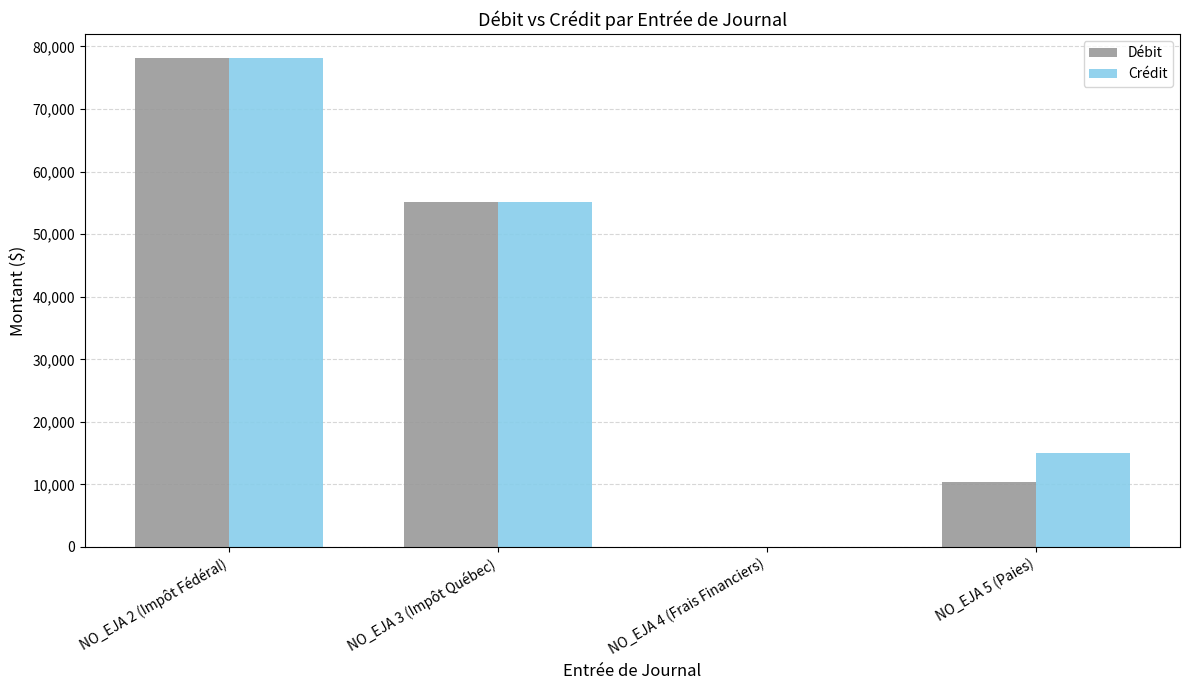

What is the maximum value shown in the chart?

78093.0